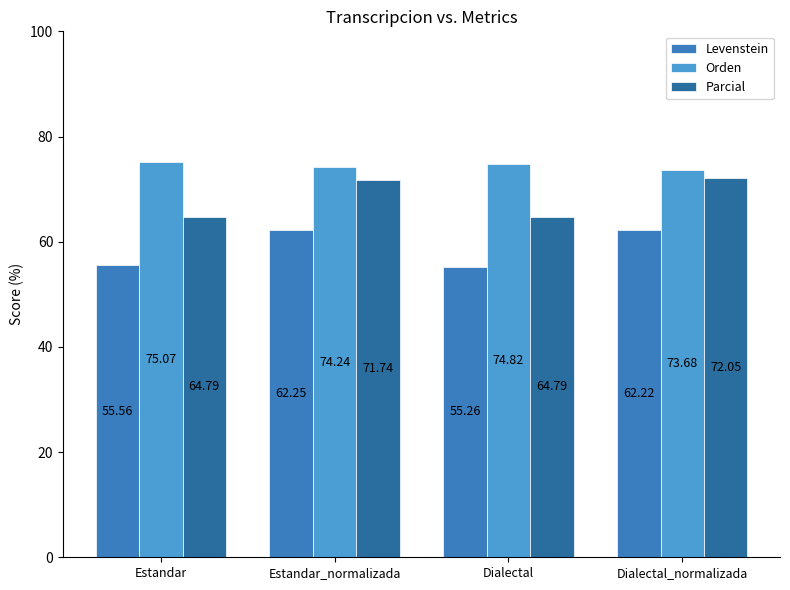

Rank the series by their maximum value, from lowest to highest.

Levenstein, Parcial, Orden